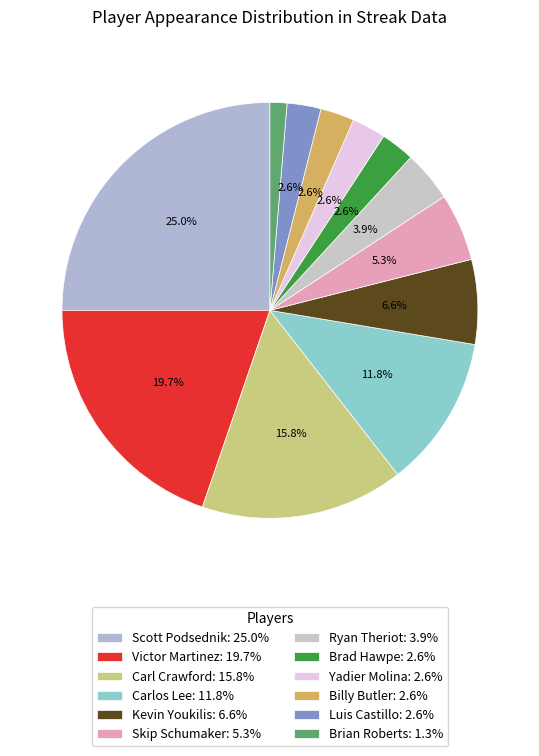

What is the smallest slice in the pie chart?

Brian Roberts